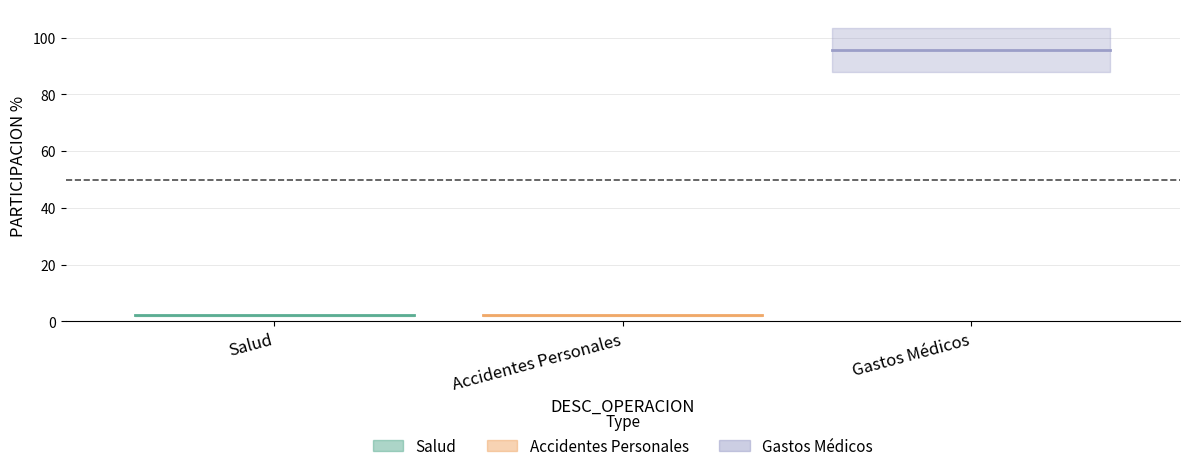

What is the sum of the values at Salud and Accidentes Personales?

4.4